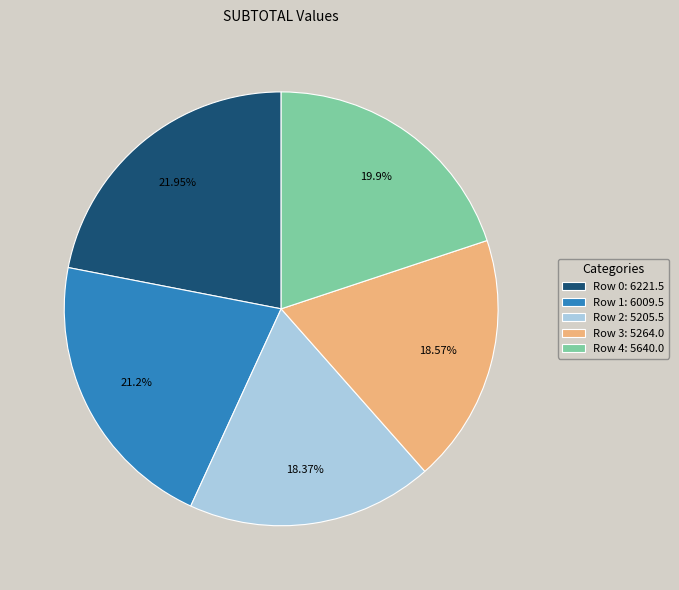

Do Row 0: 6221.5 and Row 2: 5205.5 together represent more than half of the pie?

No